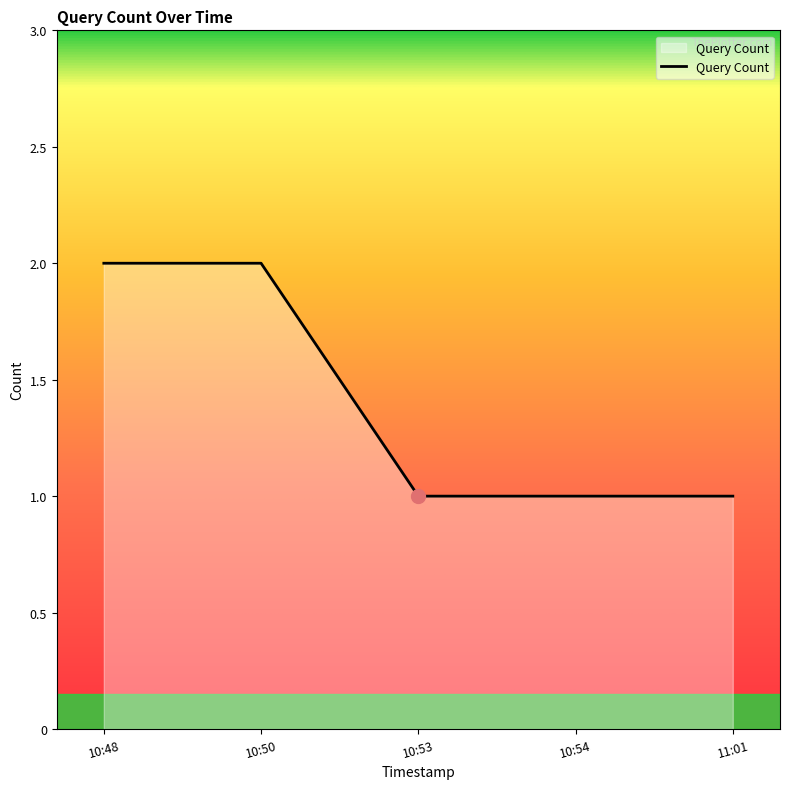

The chart shows a value of 0 at 10:48. True or false?

False